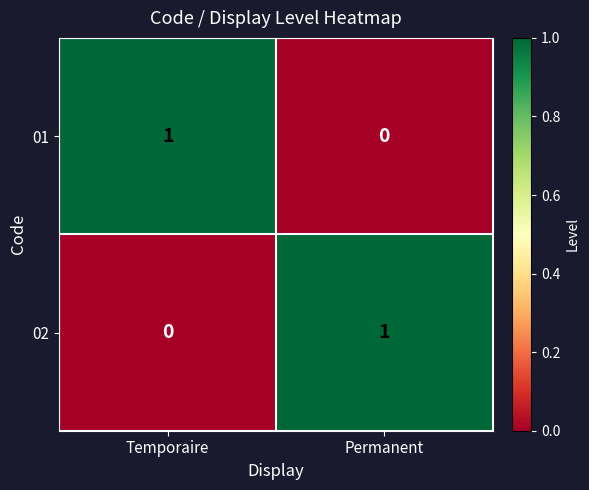

How many categories are shown in the chart?

2